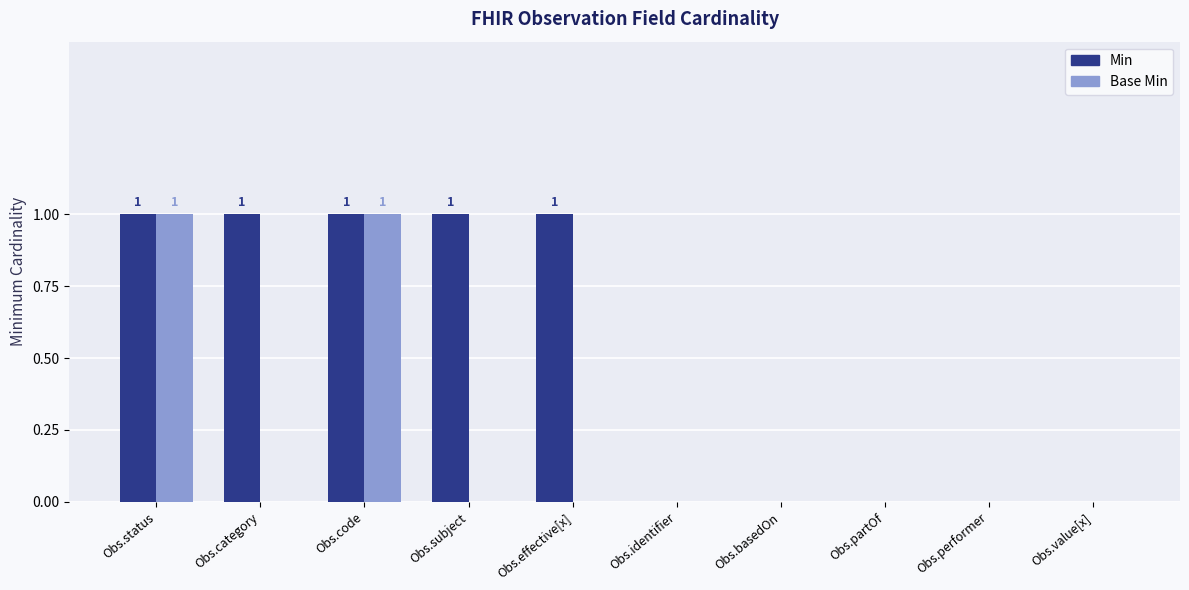

The value of Base Min at Obs.category is 0. True or false?

True